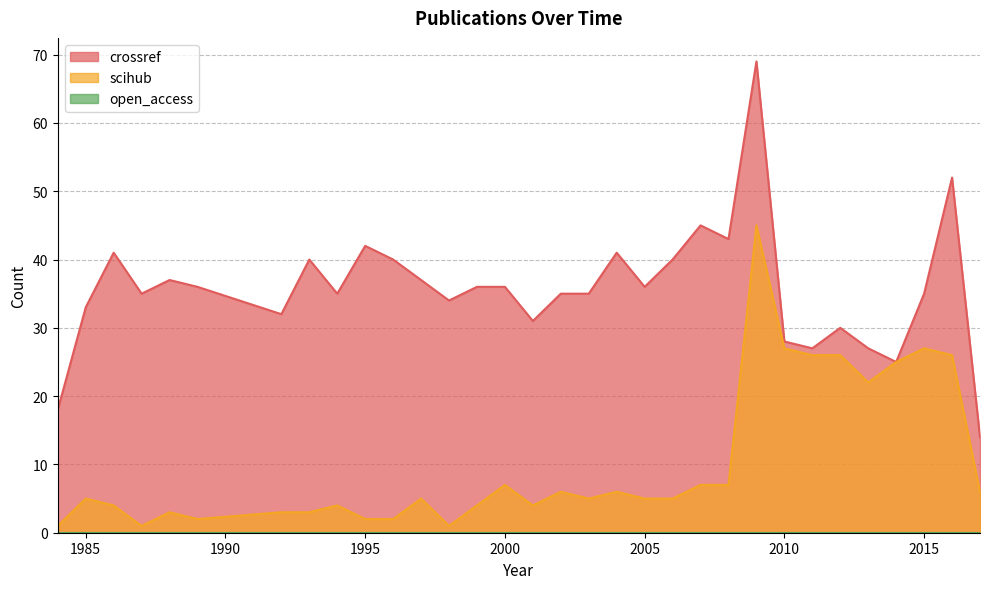

Which has a higher value, 2016 or 2004?

2016